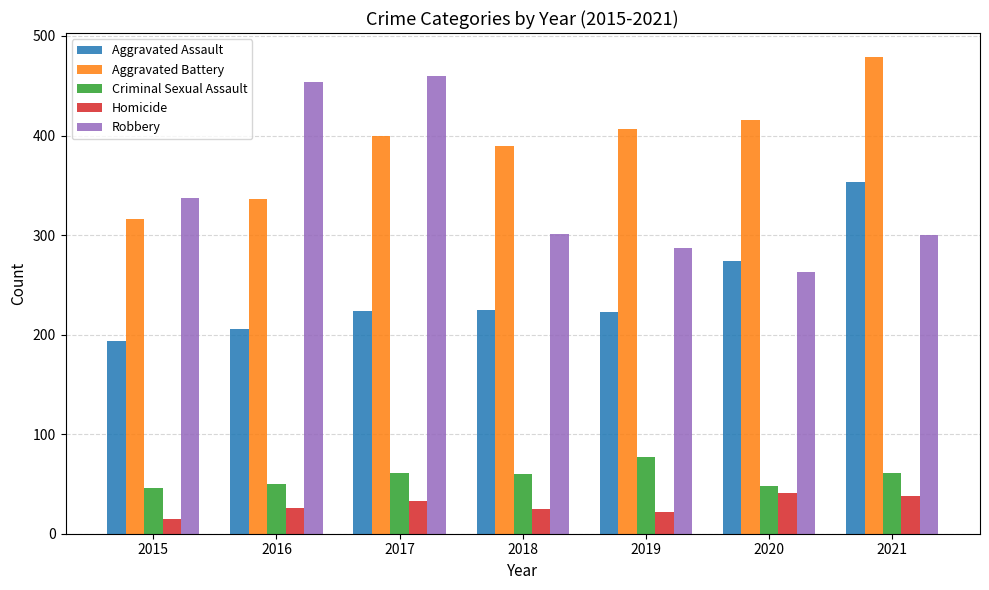

How many categories are shown in the chart?

7